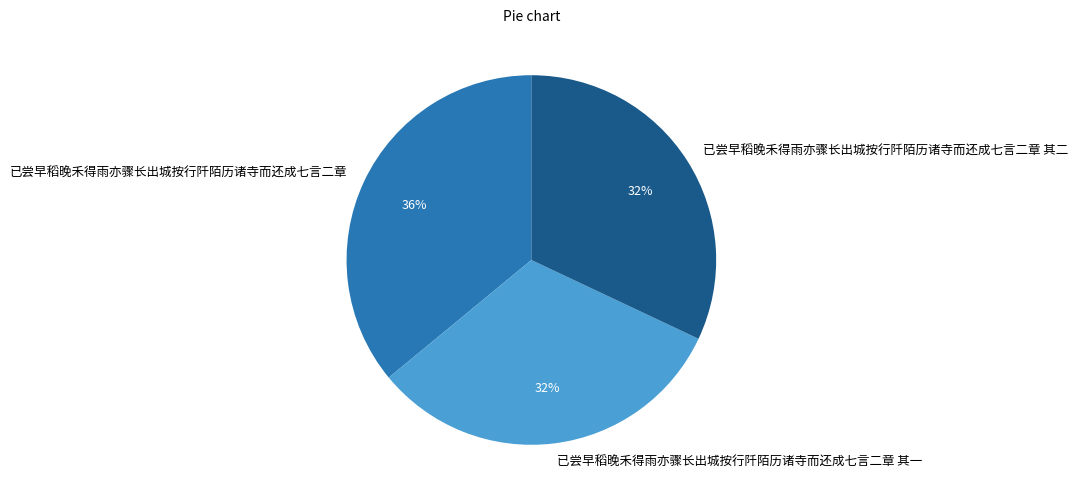

The 已尝早稻晚禾得雨亦骤长出城按行阡陌历诸寺而还成七言二章 其二 slice represents 39% of the pie. True or false?

False